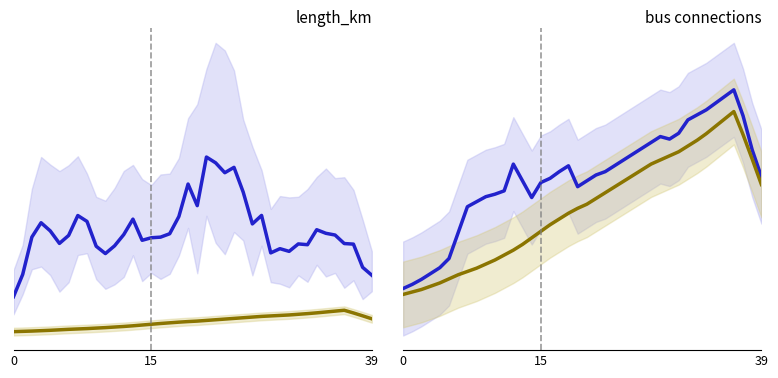

What is the value of the to_bus point at the 18th from the left?

1.3